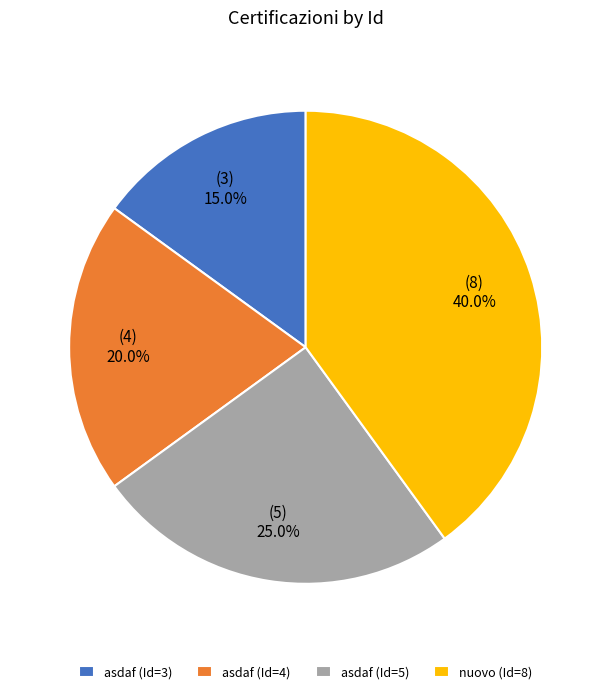

Is there any slice that represents more than half of the pie?

No